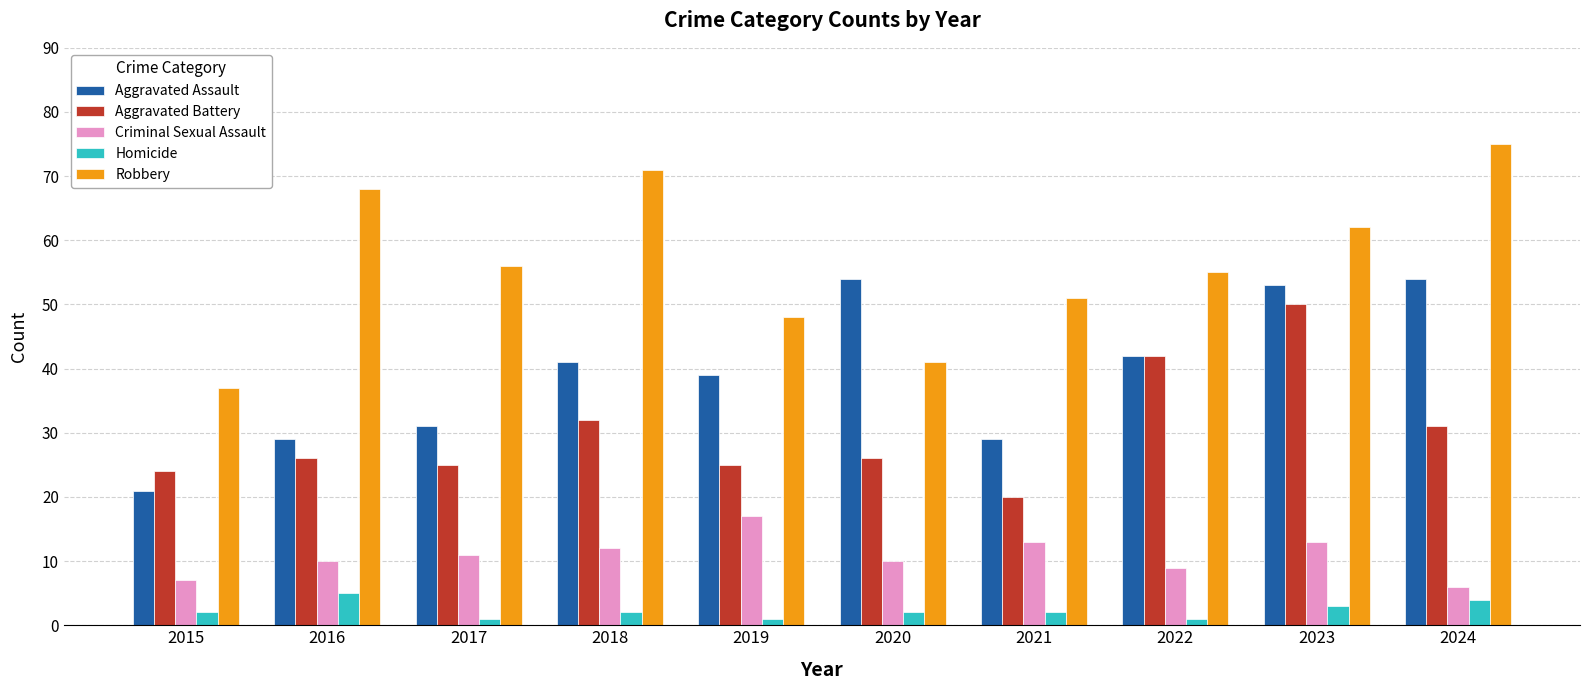

How many categories are shown in the chart?

10